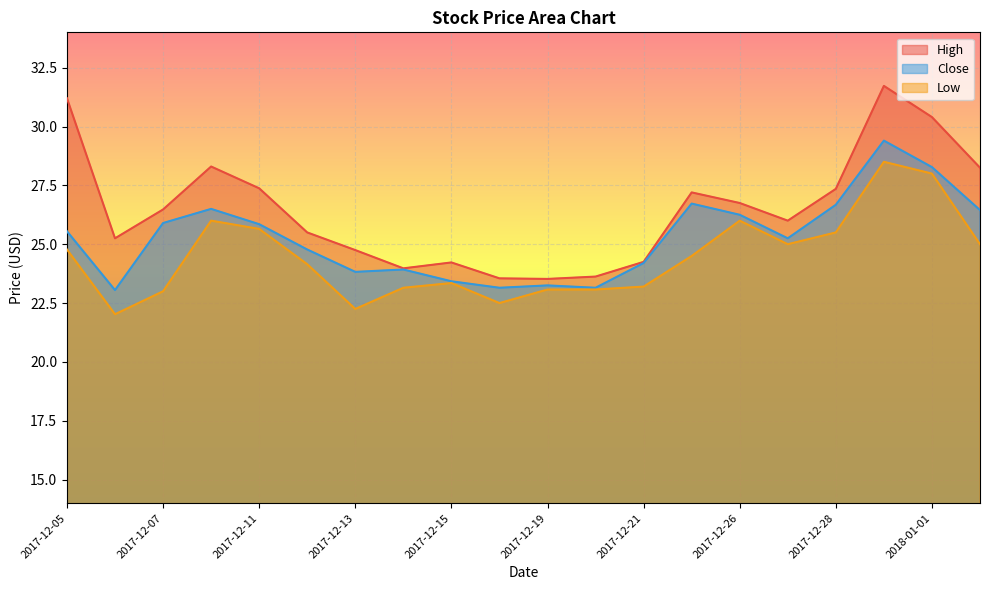

What are all the series names shown in the legend?

High, Close, Low